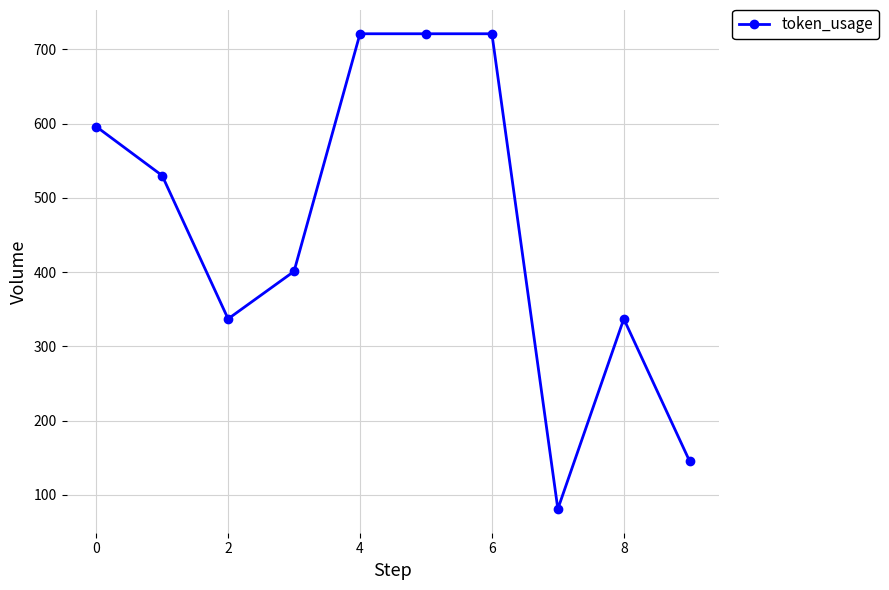

Reading left to right, list all the values displayed in this chart.

596	530	337	401	721	721	721	81	337	145